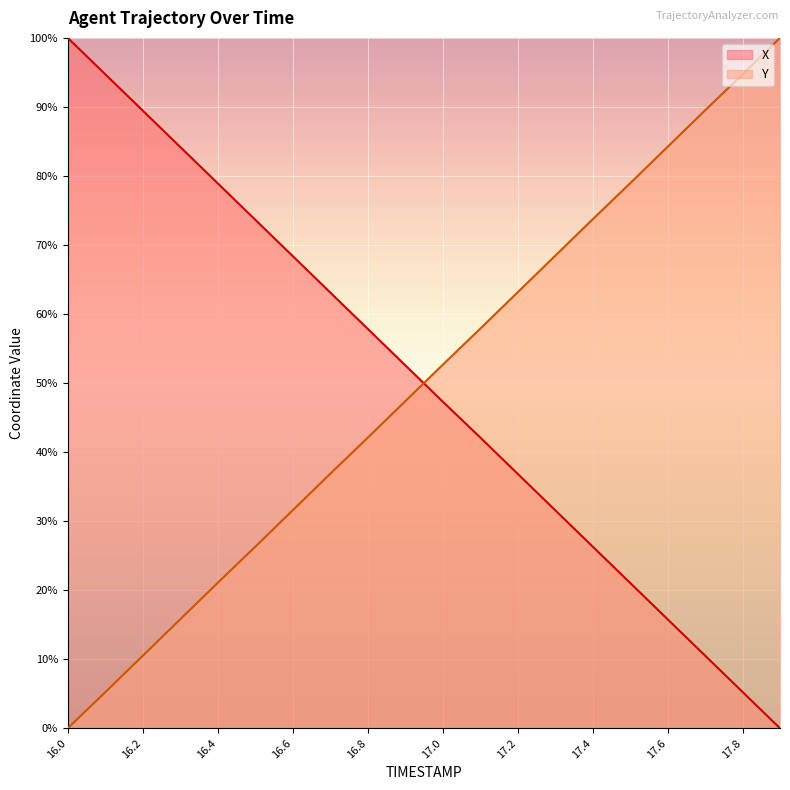

Where do X and Y first cross each other?

16.9 and 17.0